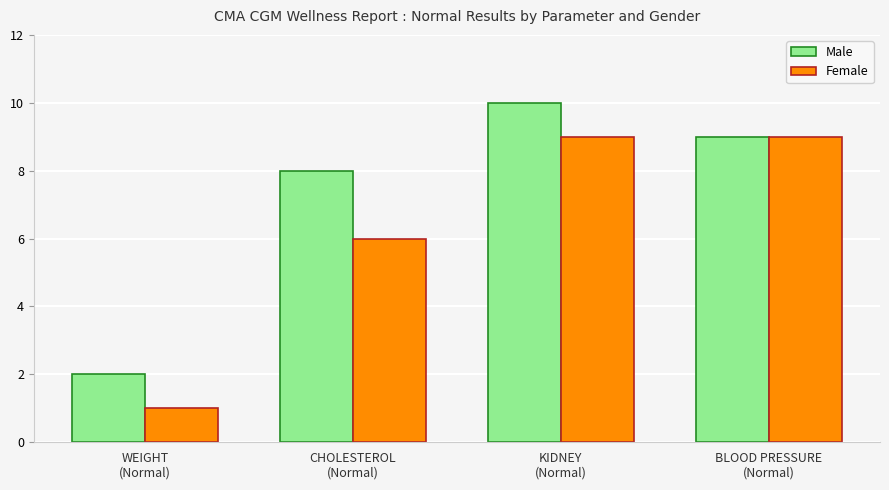

Count the number of categories in the chart.

4